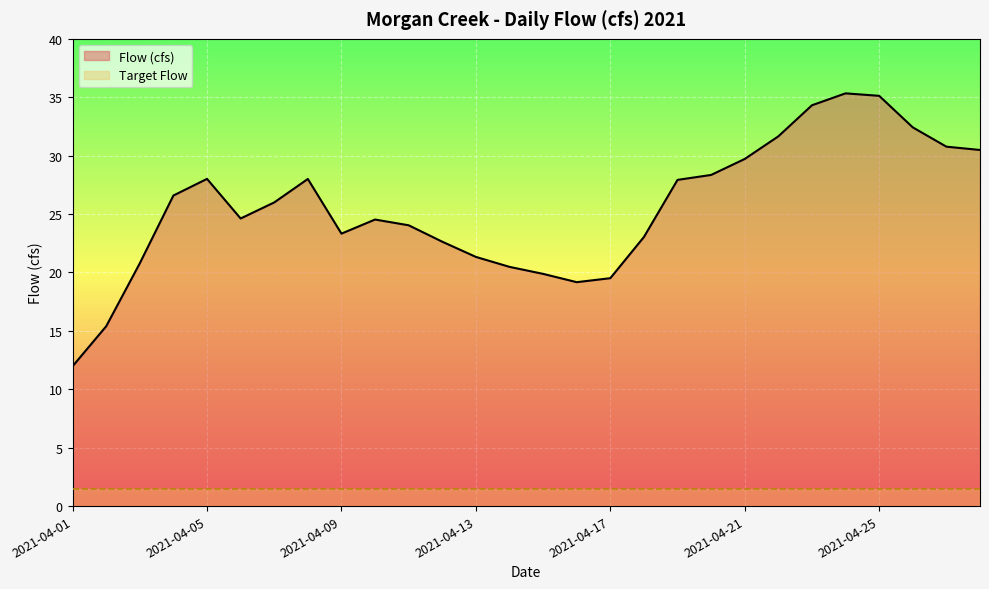

Is it true that the value at 2021-04-01 is 12.0?

True